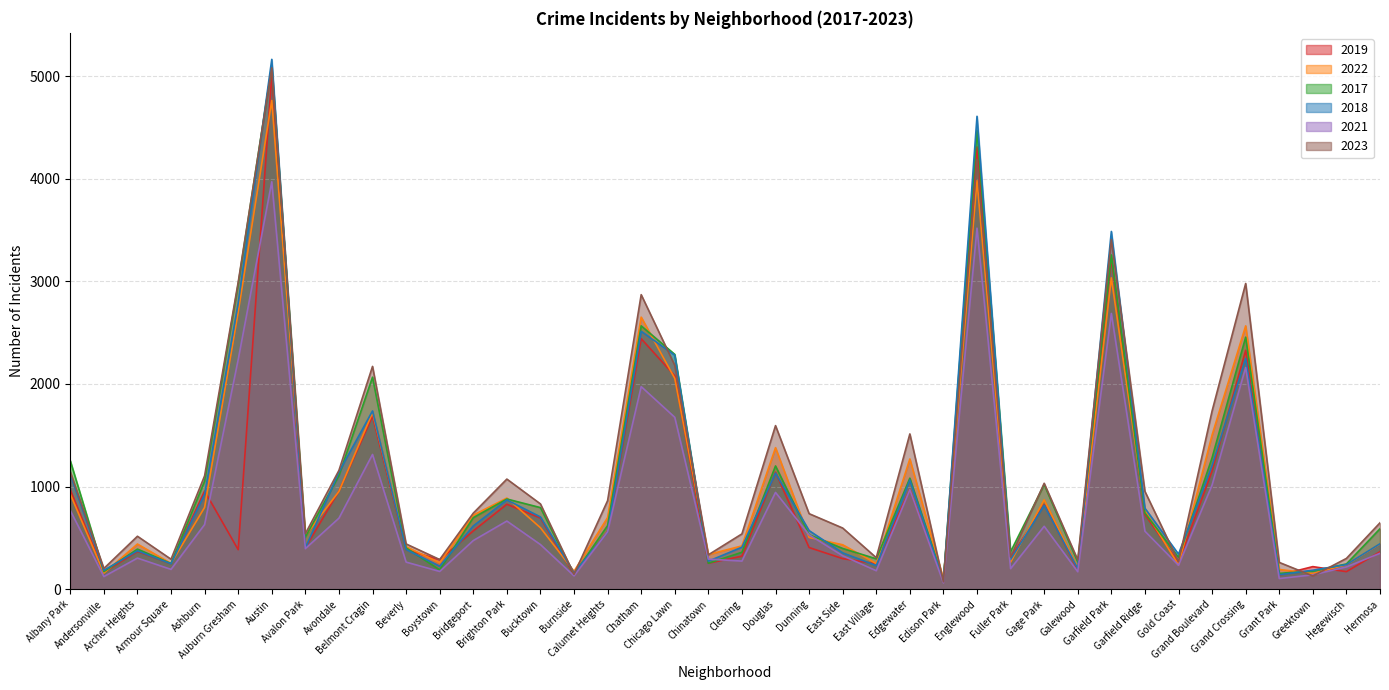

At how many categories does at least one series exceed 582?

23